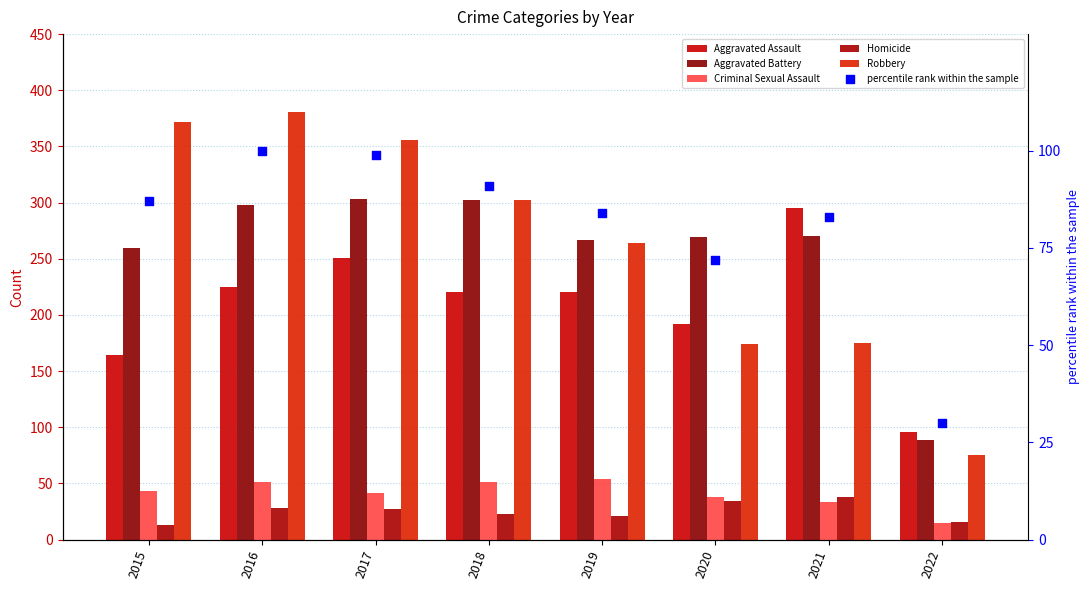

At how many categories does at least one series exceed 233?

7